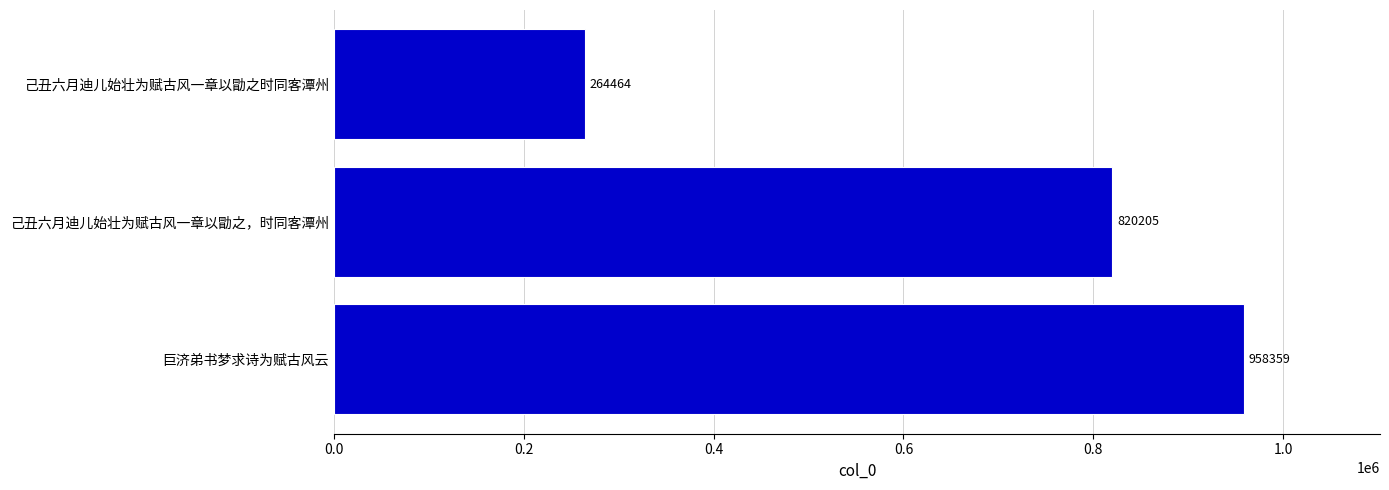

What is the maximum value shown in the chart?

958359